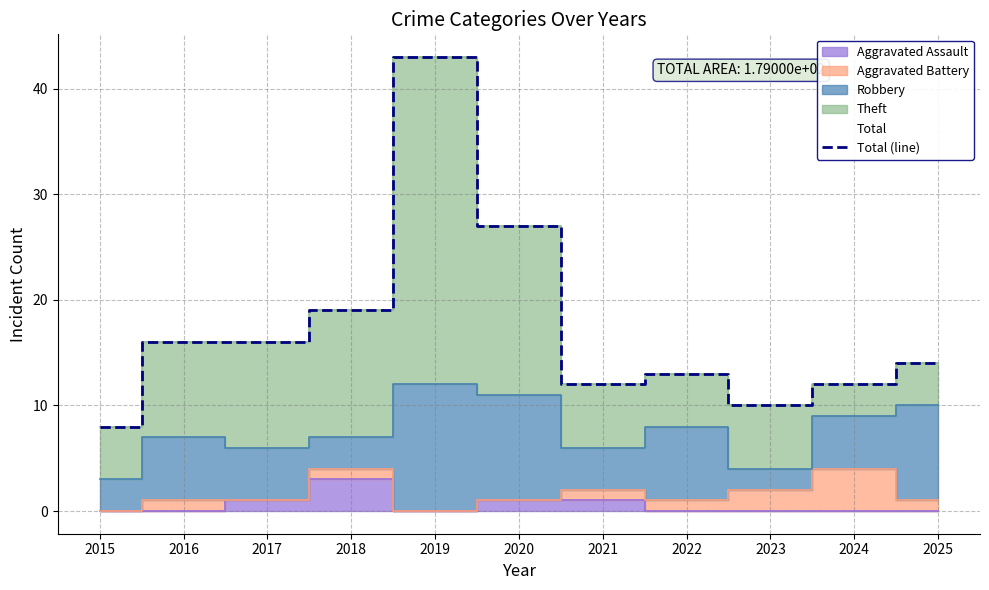

Reading right to left, what are all the values shown in this chart?

14	12	10	13	12	27	43	19	16	16	8